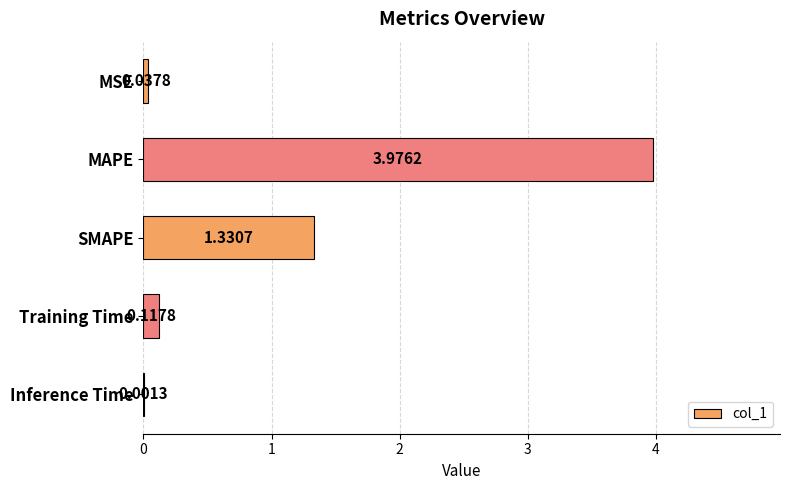

Are the bars grouped side by side (vs. stacked)?

No